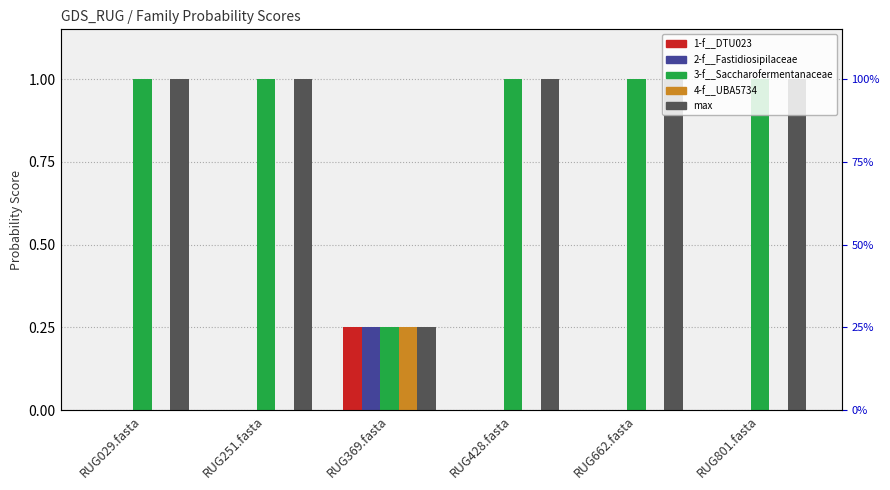

What is the difference between the maximum and minimum values in the 1-f__DTU023 series?

0.2